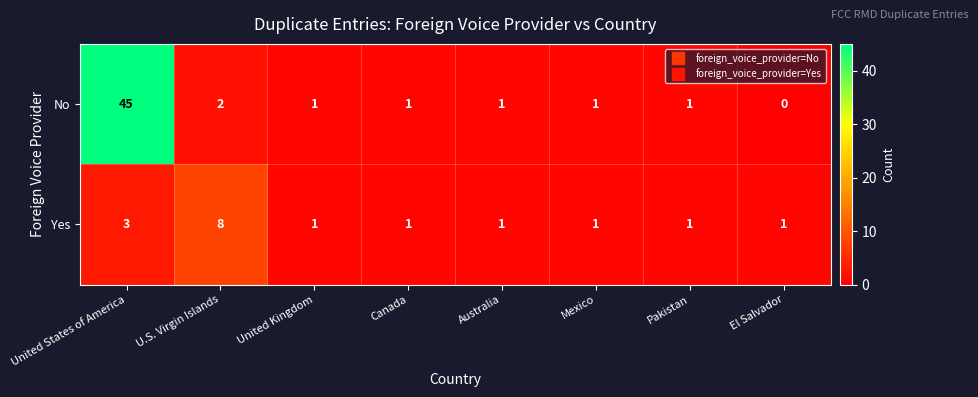

Between United States of America and Australia, which series saw the biggest shift?

No